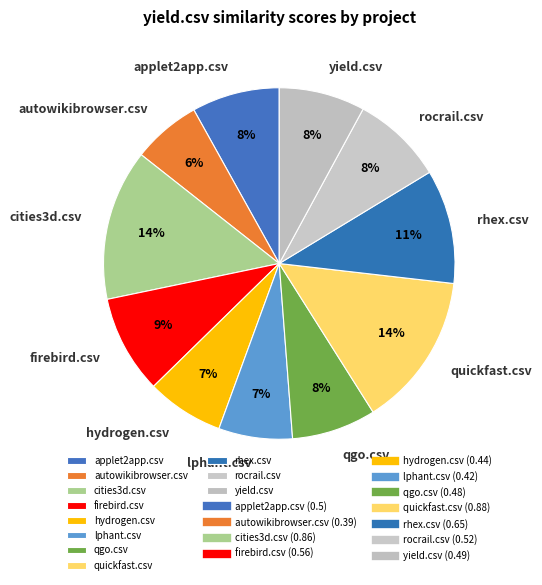

To the nearest percent, what percentage of the pie is autowikibrowser.csv?

6%